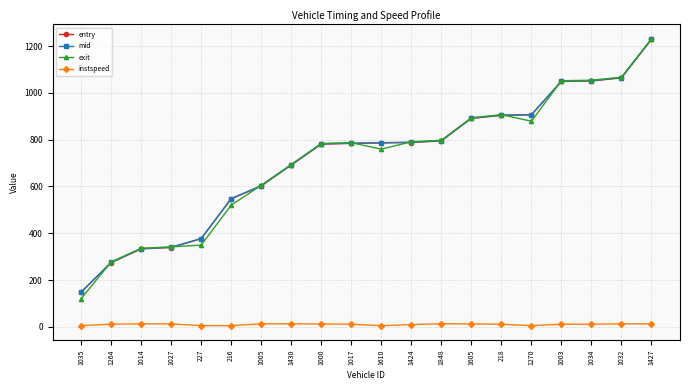

Count the number of categories in the chart.

20